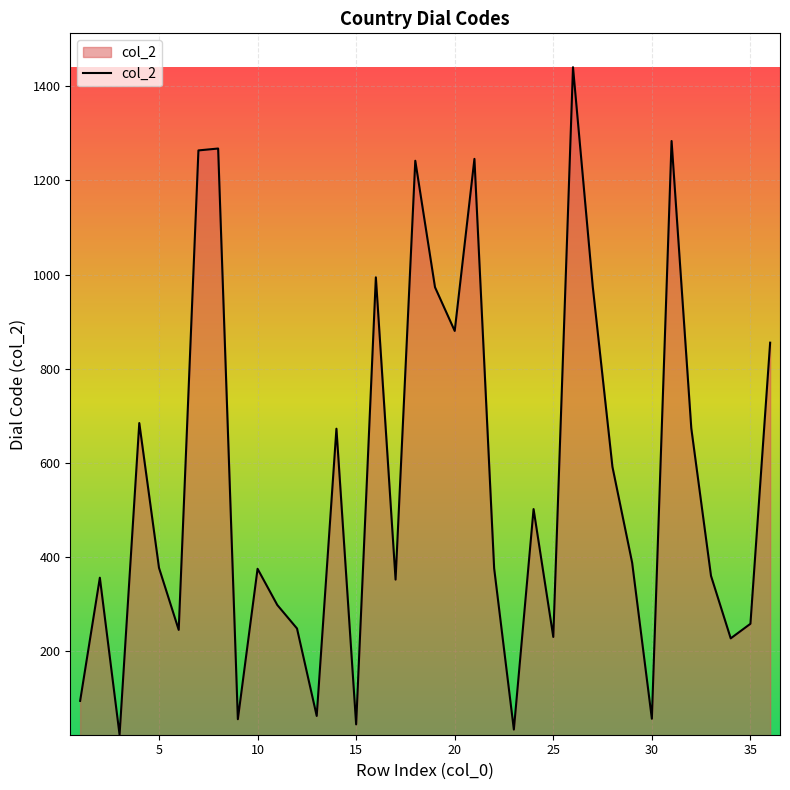

What is the difference between the maximum and minimum values?

1420